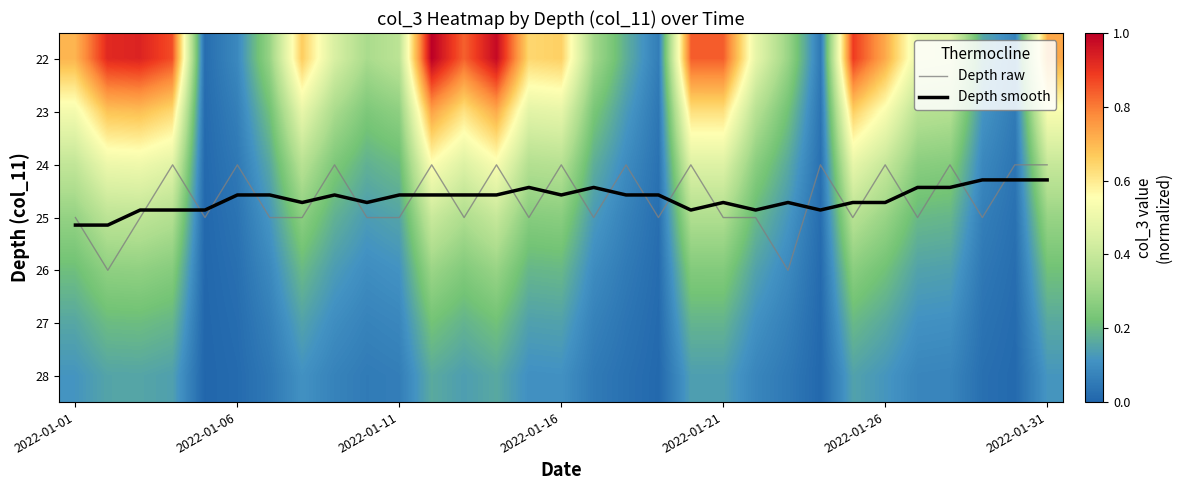

Is it true that Depth raw equals 24.0 at 2022-01-06?

True